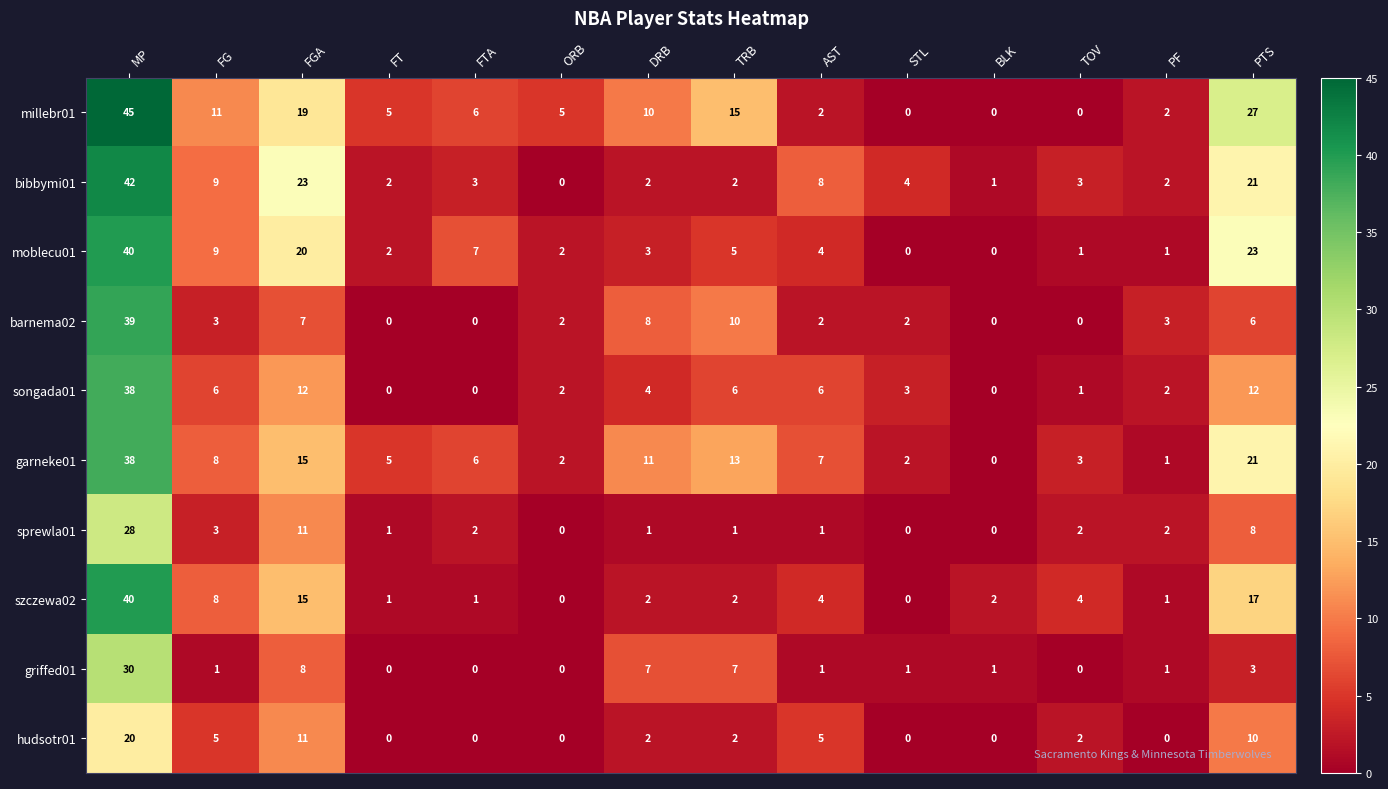

What is the difference between the highest and lowest values at PTS?

24